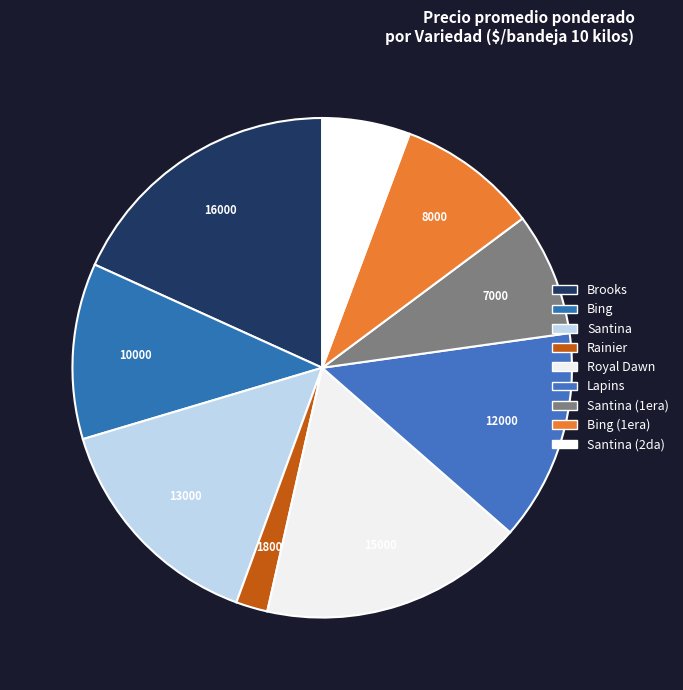

How many slices are in this pie chart?

9